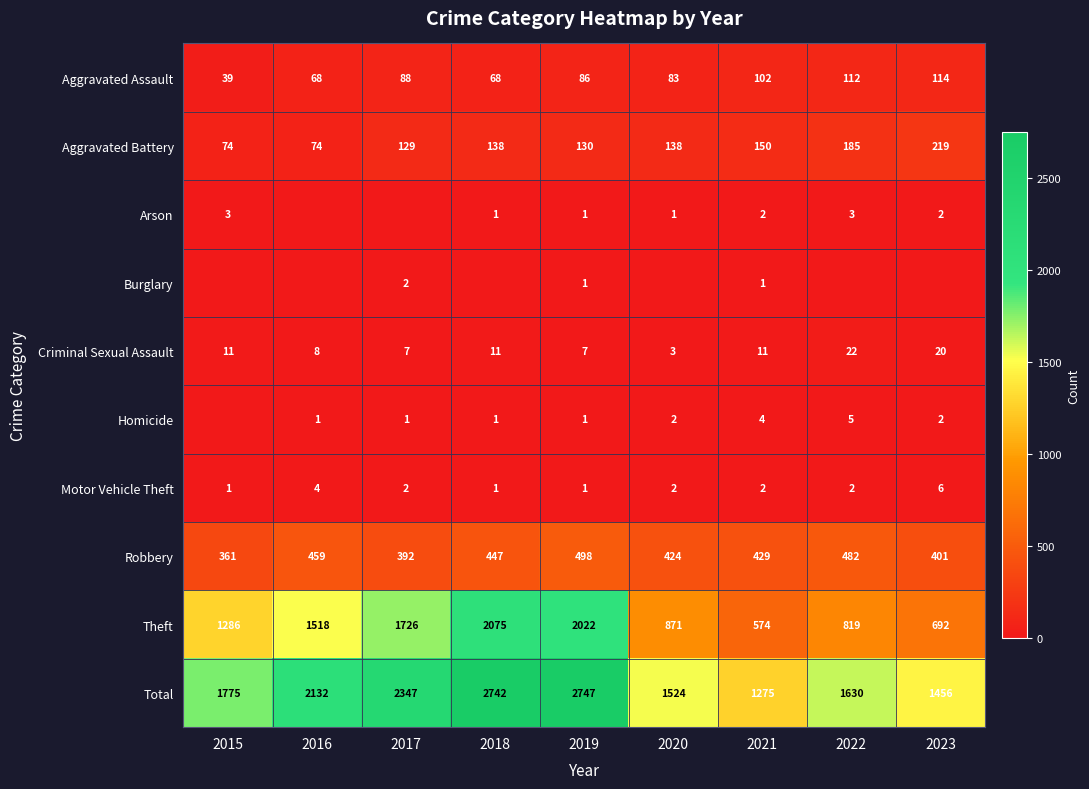

At which label does Theft reach its peak?

2018